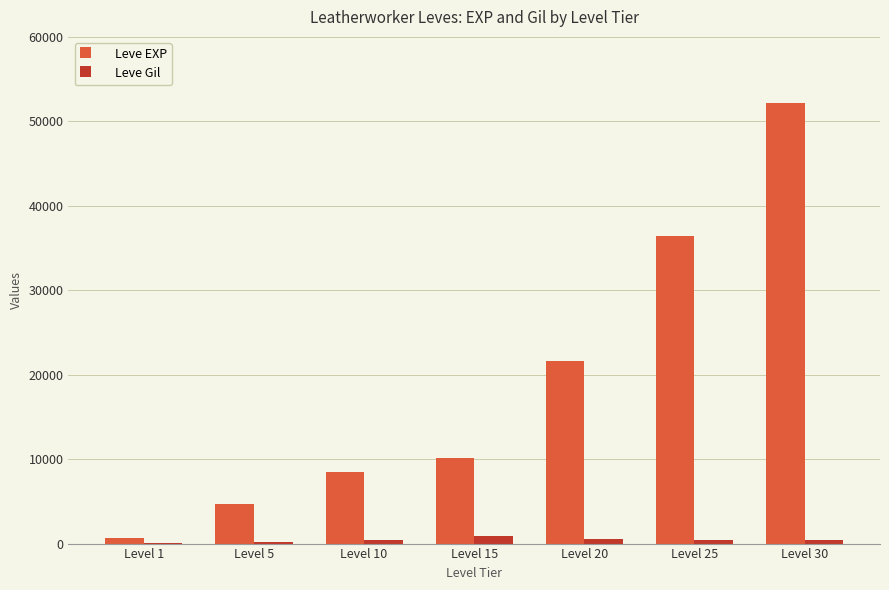

Which category has the highest value across all series?

Level 30